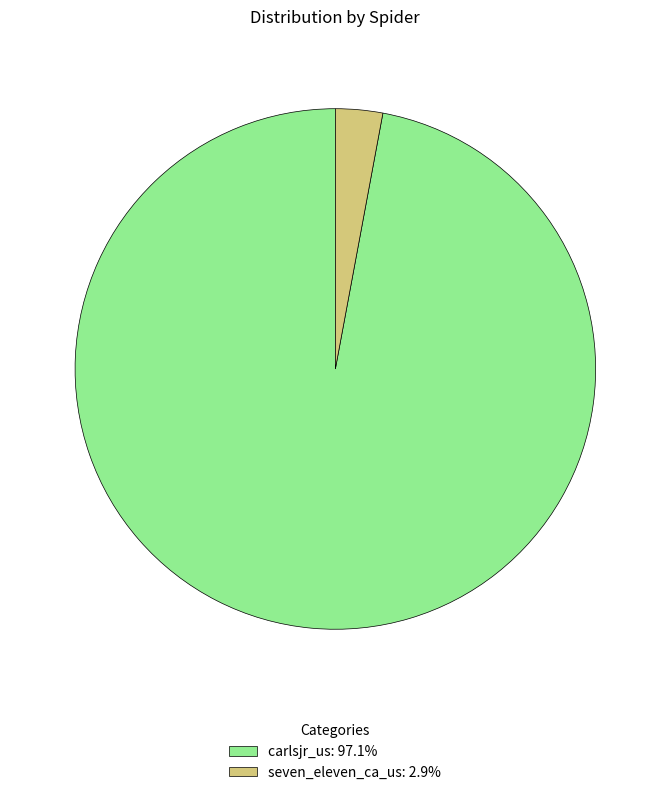

Rank the categories by value from lowest to highest.

seven_eleven_ca_us, carlsjr_us